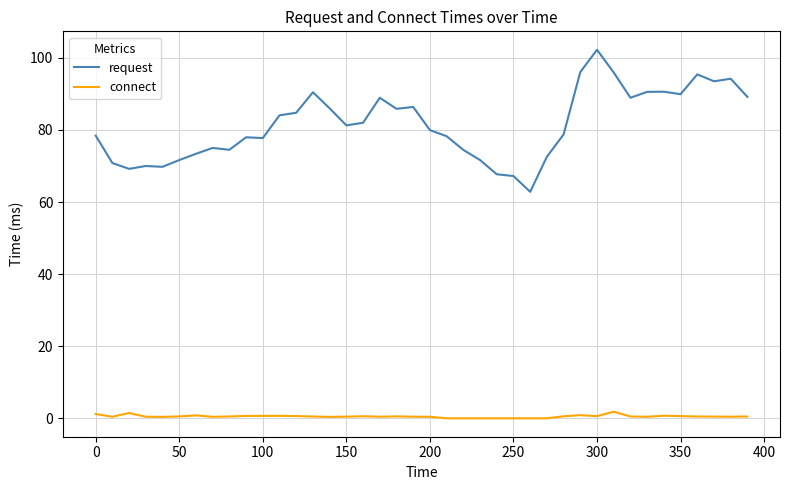

Rank the series by their maximum value, from lowest to highest.

connect, request